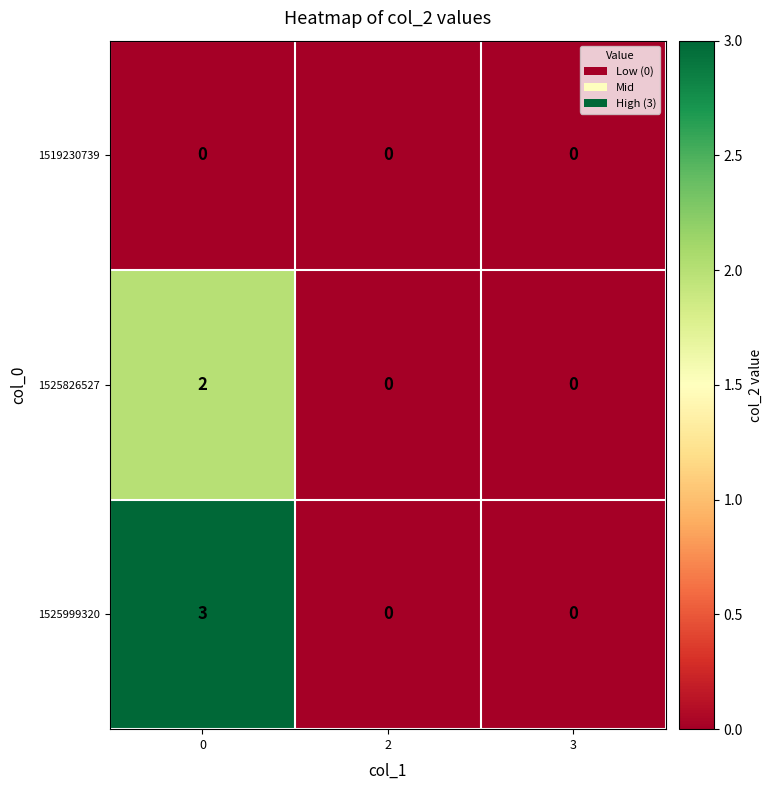

Reading left to right, list all the values displayed in this chart.

1519230739: 0	0	0
1525826527: 2	0	0
1525999320: 3	0	0